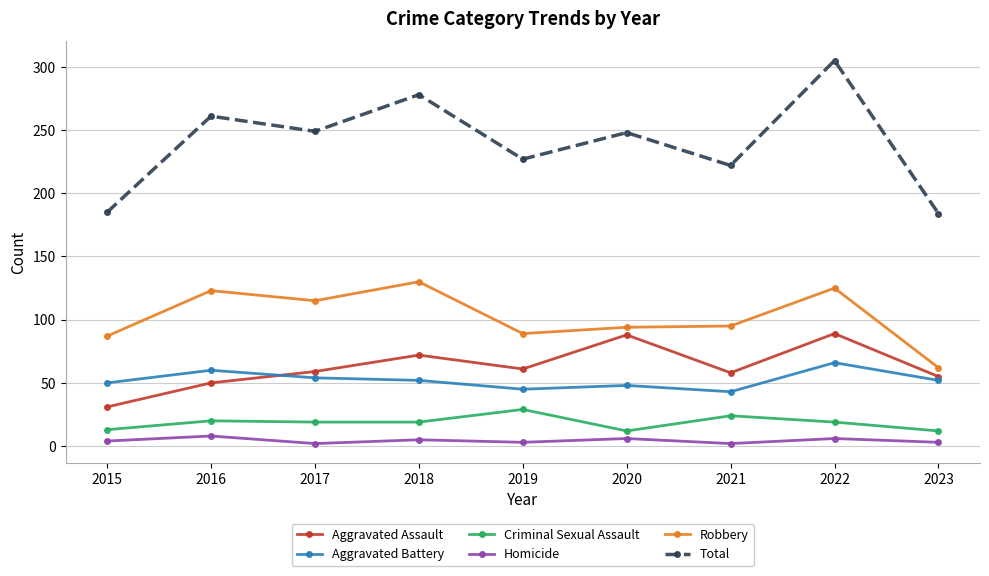

True or false: Robbery and Total cross at least once.

False